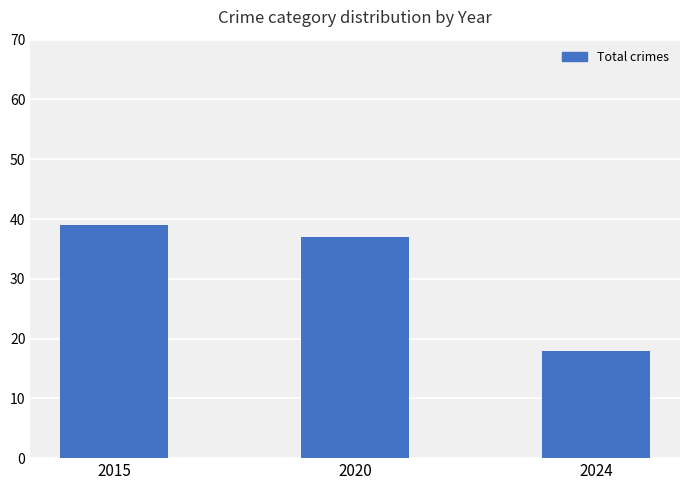

Reading right to left, what are all the values shown in this chart?

18	37	39